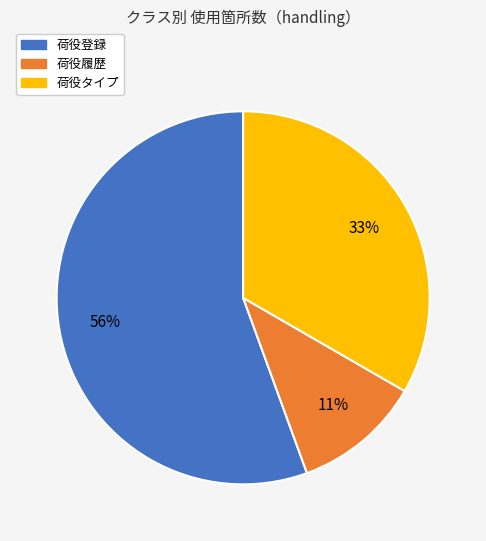

Is there any slice that represents more than half of the pie?

Yes